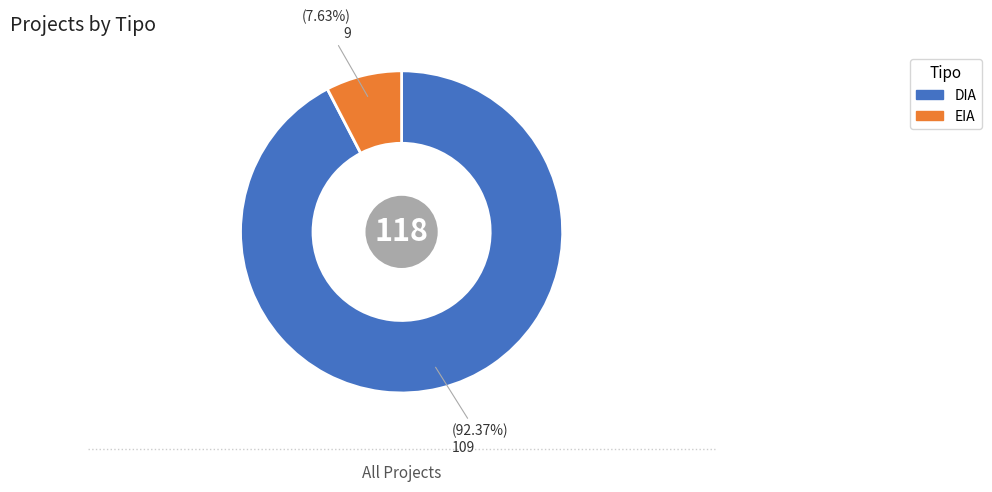

How many segments does this pie chart have?

2